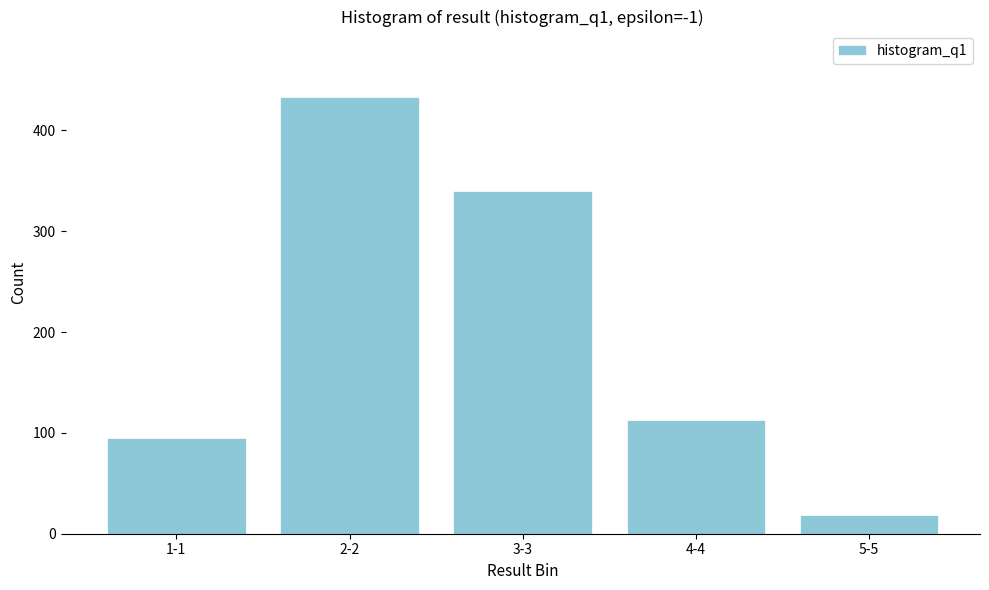

Reading left to right, list all the values displayed in this chart.

95	433	340	113	19